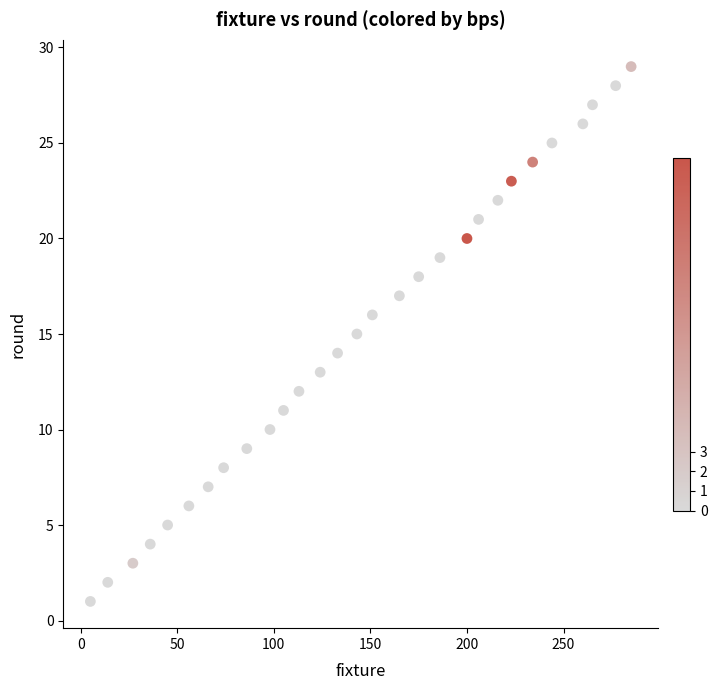

What is the range of Y values (max minus min)?

28